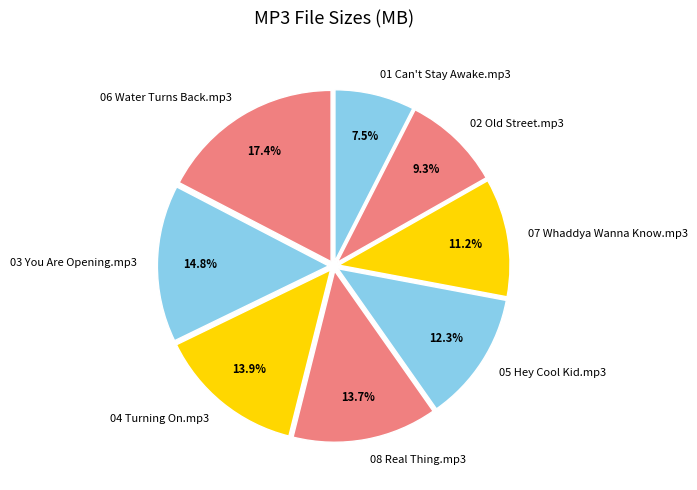

Is it true that 08 Real Thing.mp3 is 1% of the pie?

False